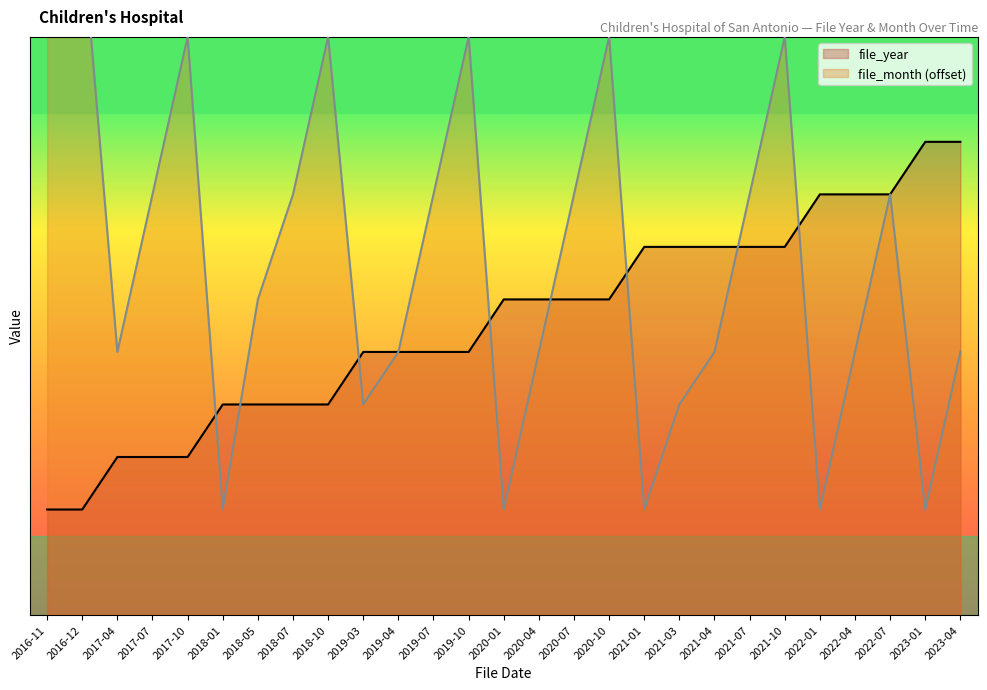

Rank the categories by file_month value from highest to lowest.

2016-12, 2016-11, 2017-10, 2018-10, 2019-10, 2020-10, 2021-10, 2017-07, 2018-07, 2019-07, 2020-07, 2021-07, 2022-07, 2018-05, 2017-04, 2019-04, 2020-04, 2021-04, 2022-04, 2023-04, 2019-03, 2021-03, 2018-01, 2020-01, 2021-01, 2022-01, 2023-01